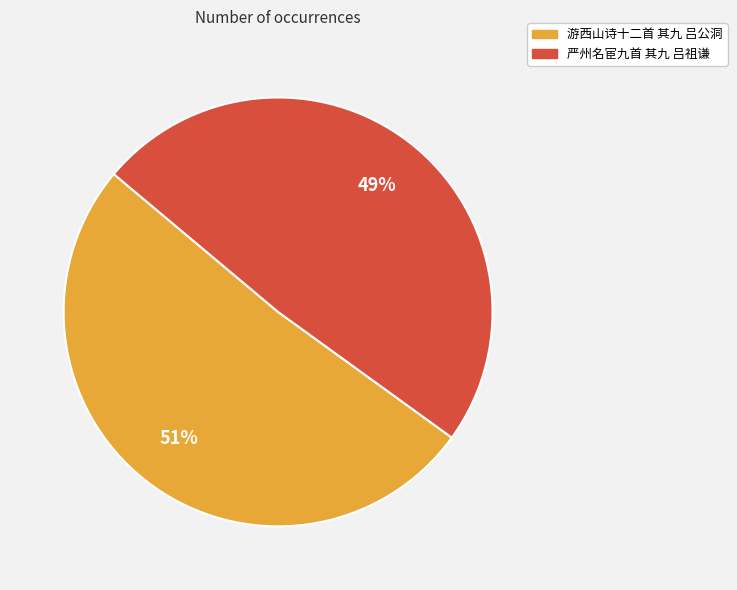

Approximately how many times larger is the value at 严州名宦九首 其九 吕祖谦 compared to 游西山诗十二首 其九 吕公洞?

1.0